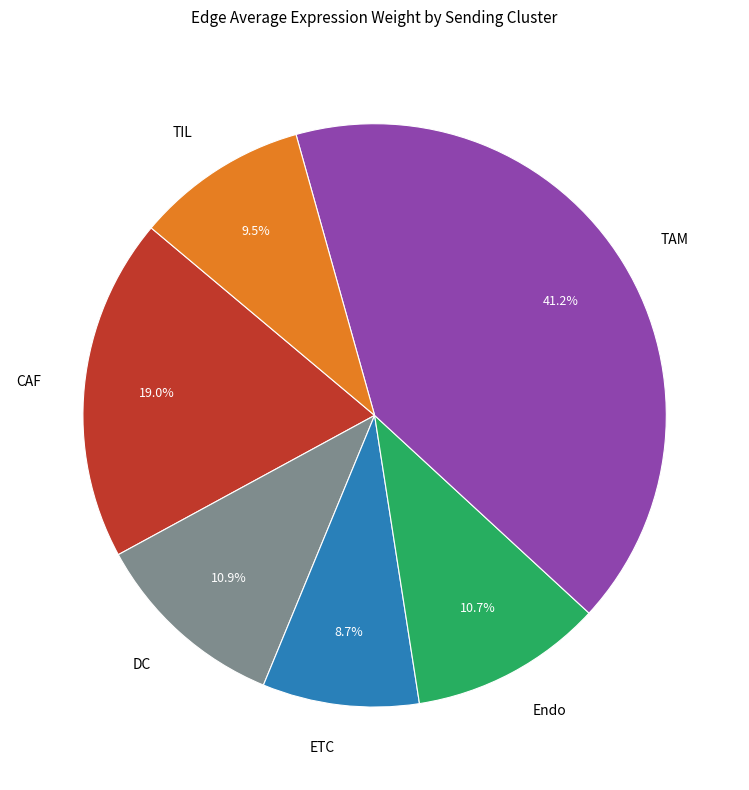

To the nearest percent, what is the average slice percentage?

17%